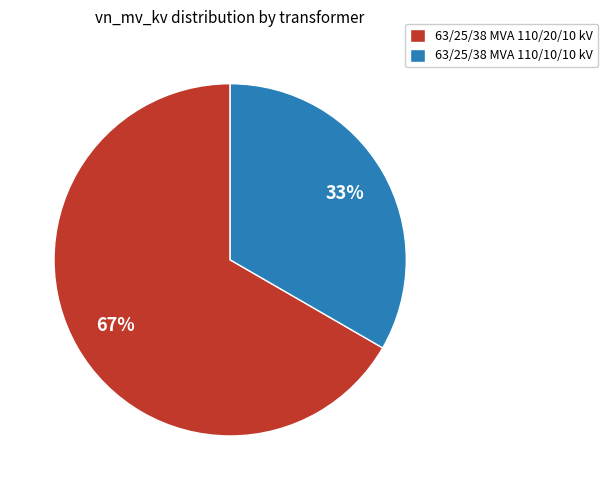

Is it true that 63/25/38 MVA 110/20/10 kV is 67% of the pie?

True